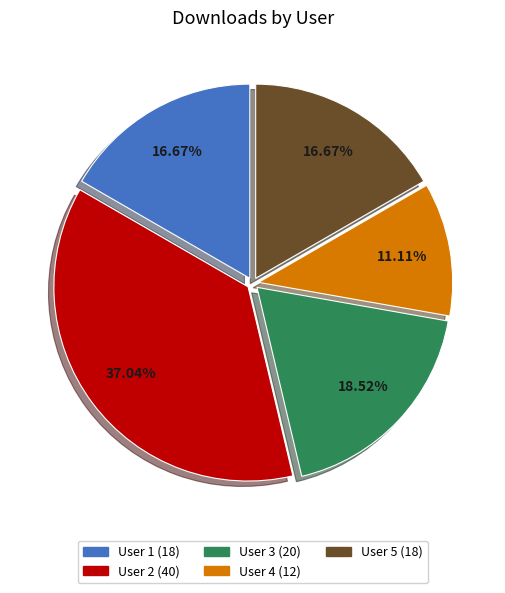

To the nearest percent, what is the difference between the User 3 and User 2 slice percentages?

19%